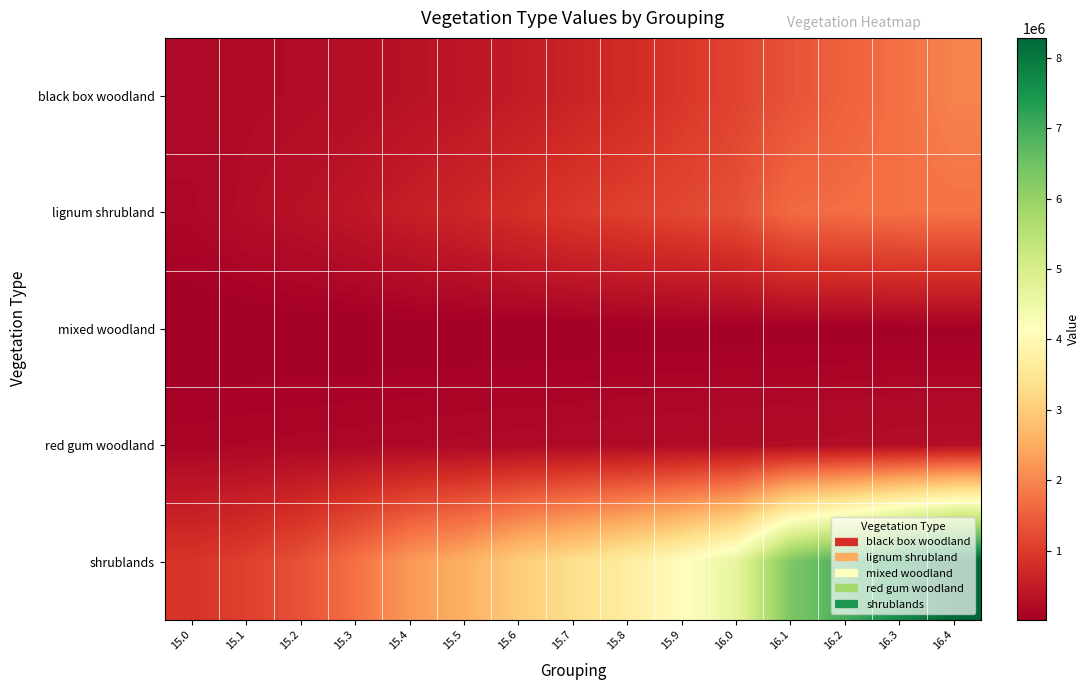

Which series has the largest total across all categories?

shrublands